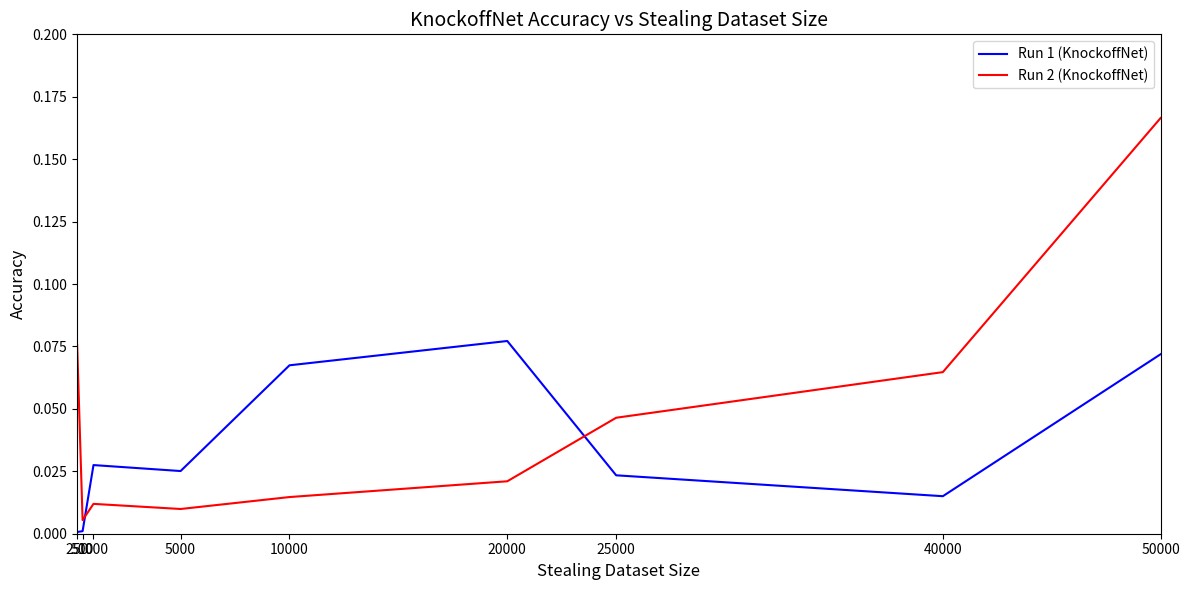

True or false: Run 1 (KnockoffNet) and Run 2 (KnockoffNet) intersect in this chart.

True